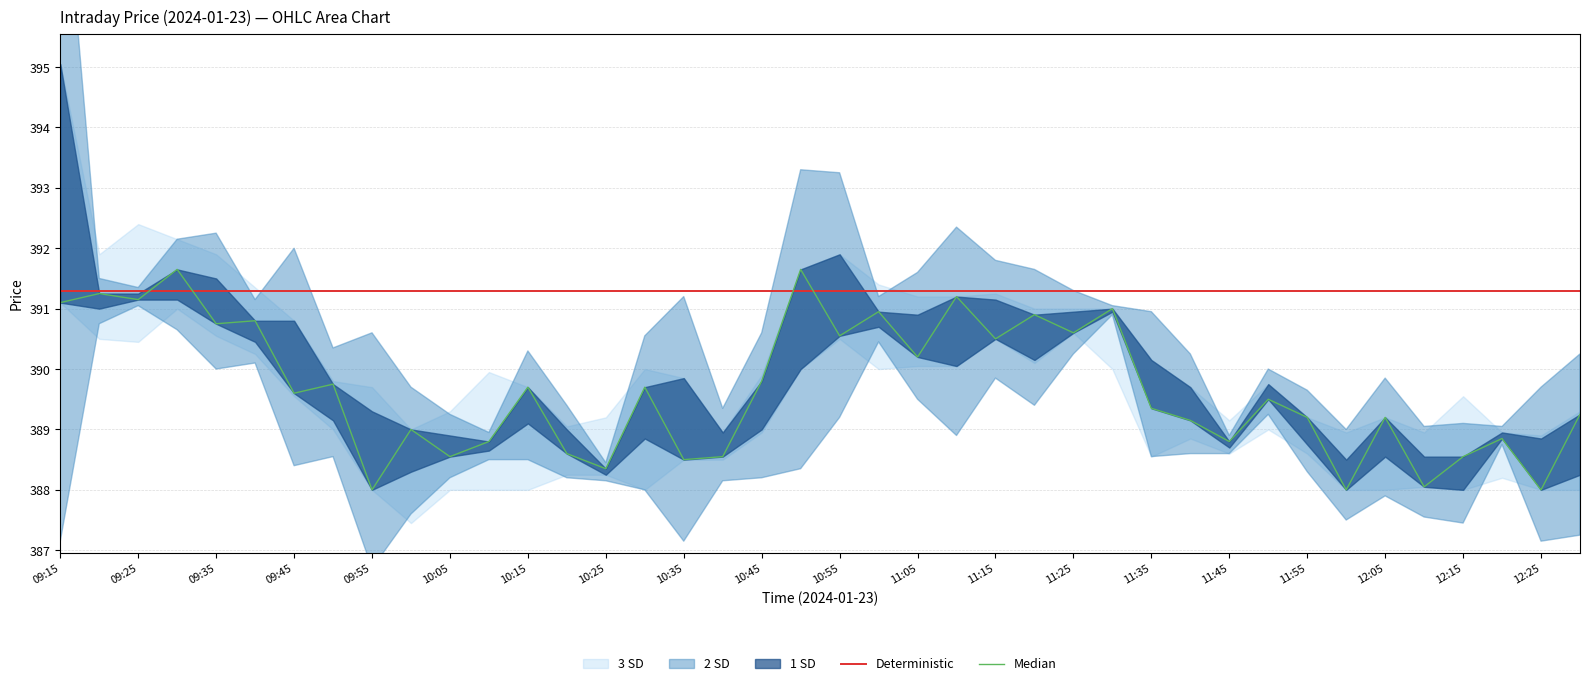

Which series has the largest total across all categories?

Deterministic